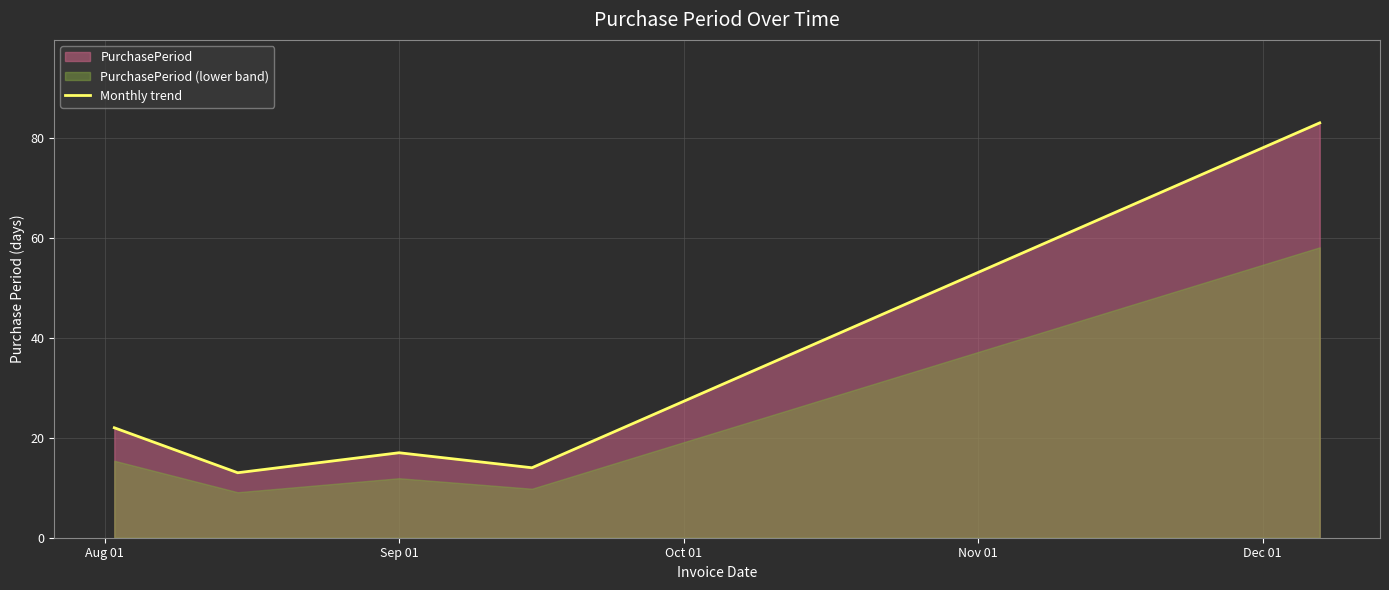

What is the highest value of the Monthly trend series?

83